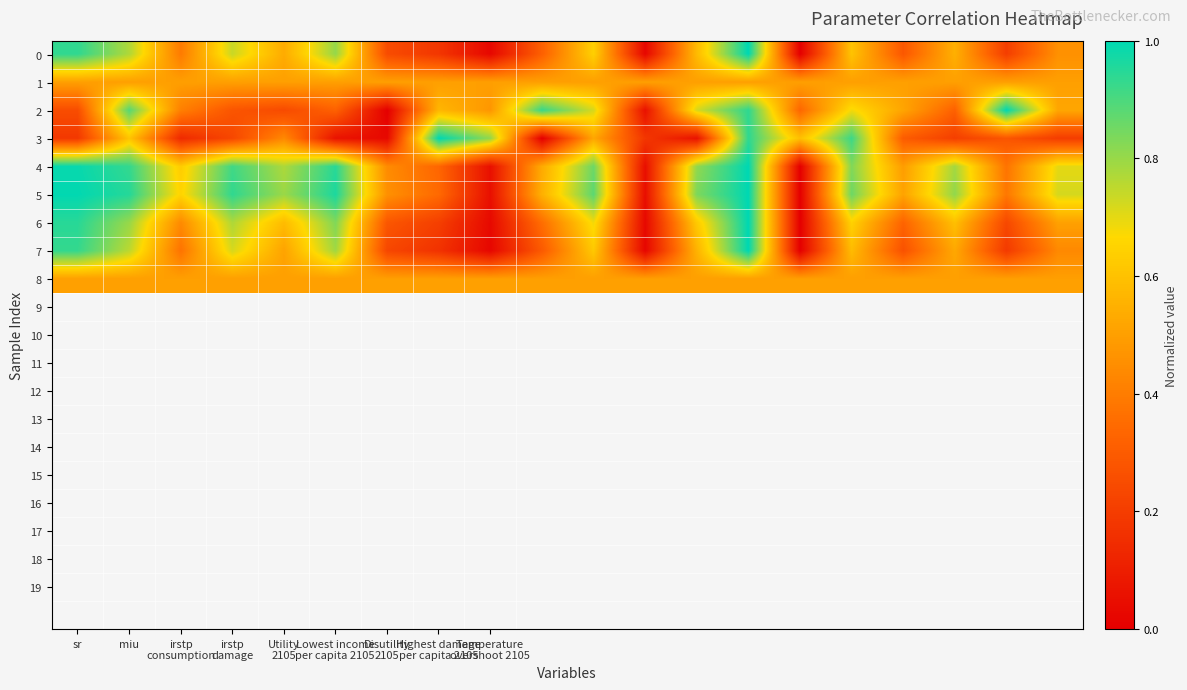

At which category is the sum across all series the highest?

13